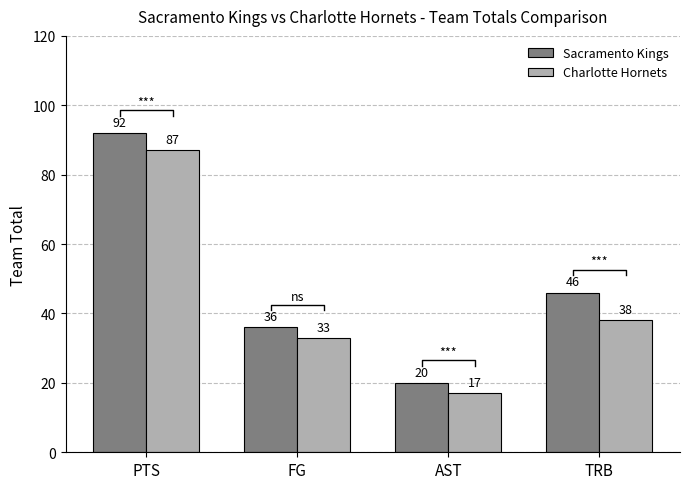

Is it true that Charlotte Hornets equals 17 at AST?

True